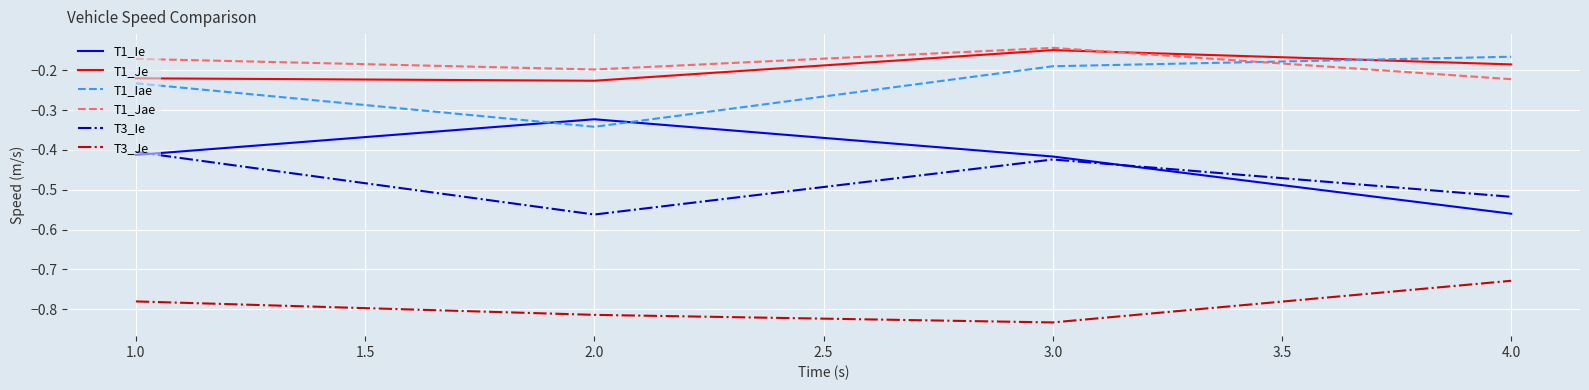

List the labels in order of T3_Ie value, largest first.

1.0, 3.0, 4.0, 2.0